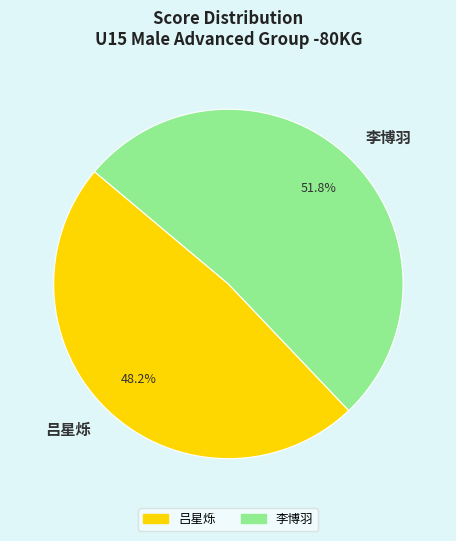

Combined, what portion of the pie is 吕星烁 and 李博羽?

100.0%